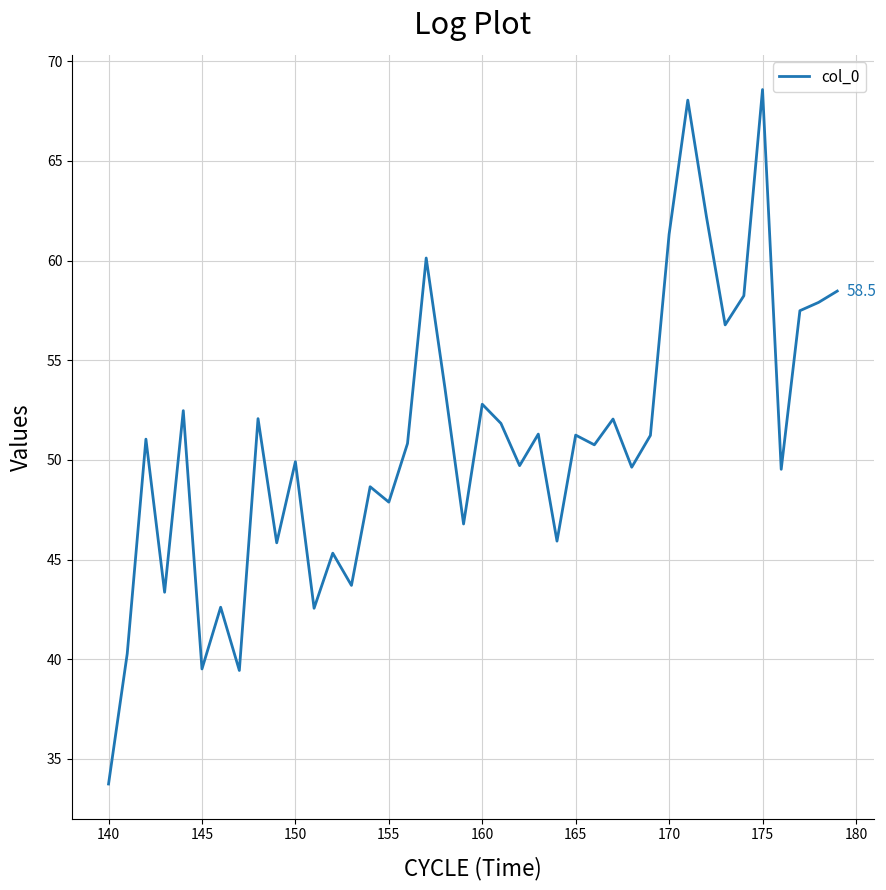

How many lines are shown in the chart?

1